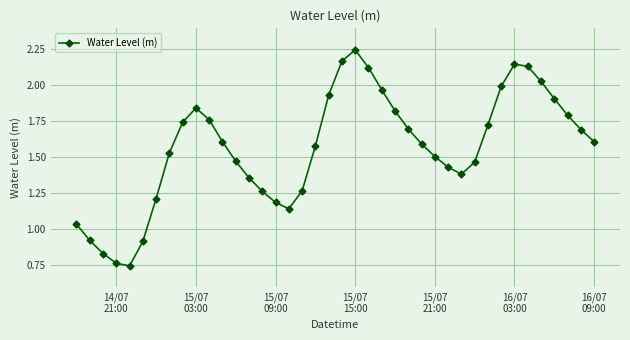

How many interior local peaks (higher than both neighbors) does the data have?

3